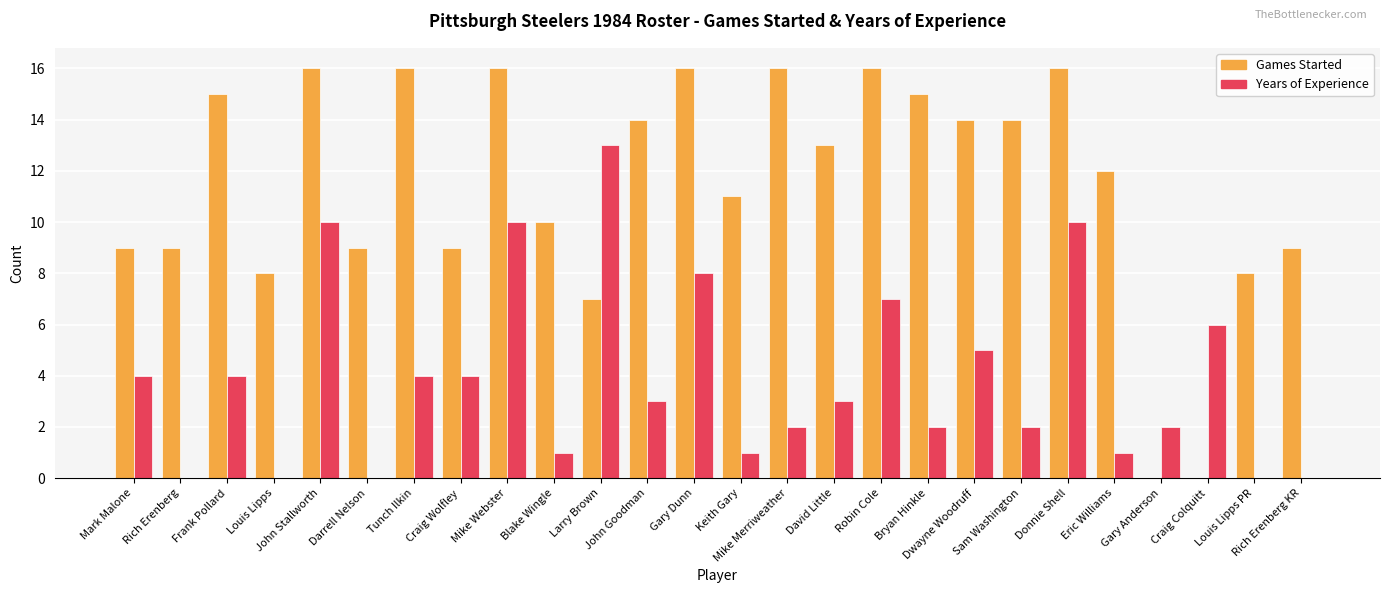

What is the maximum value shown in the chart?

16